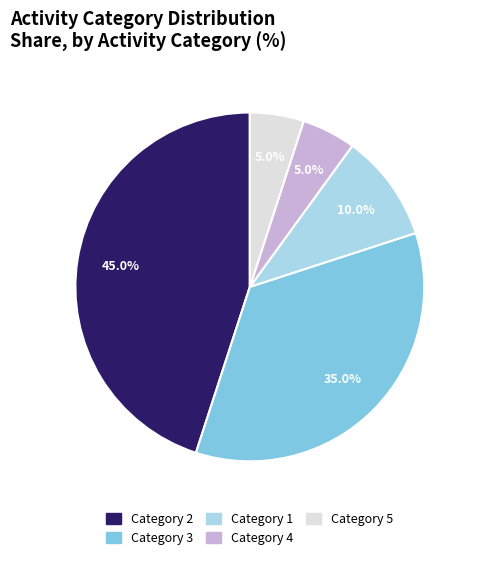

Does any single category account for the majority?

No